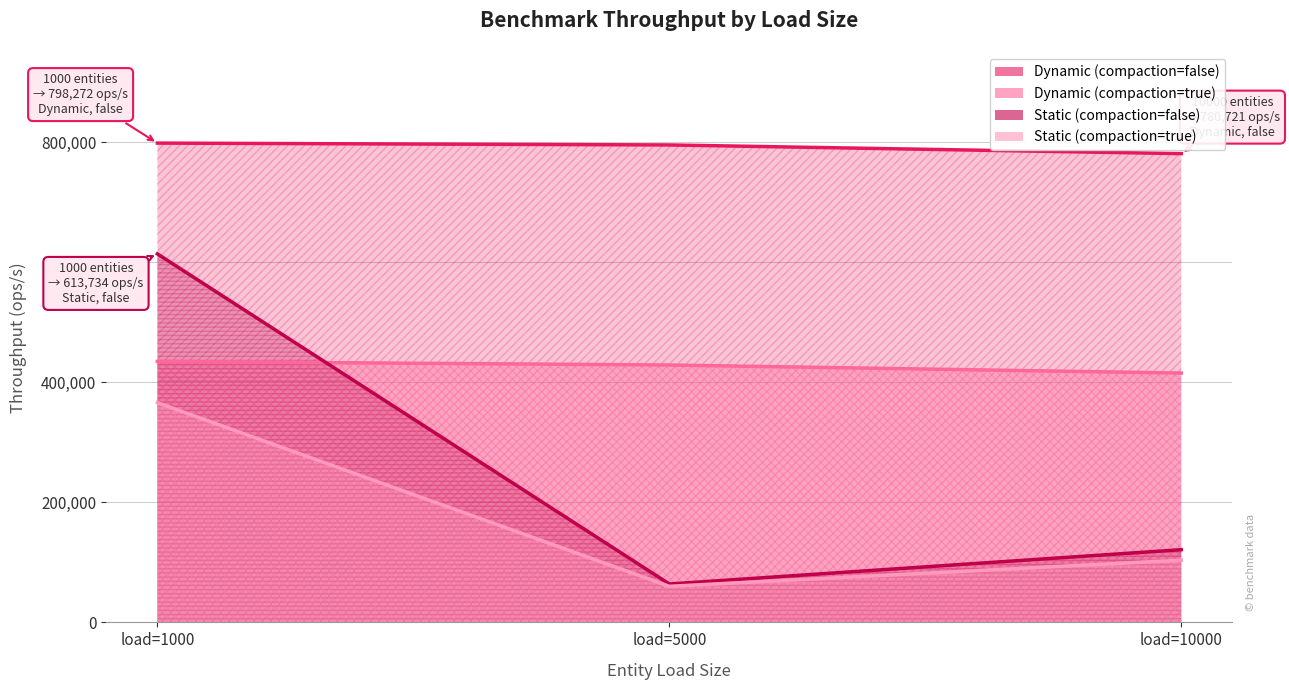

The value of Dynamic (compaction, score=1000) at load=1000 is 592487. True or false?

False